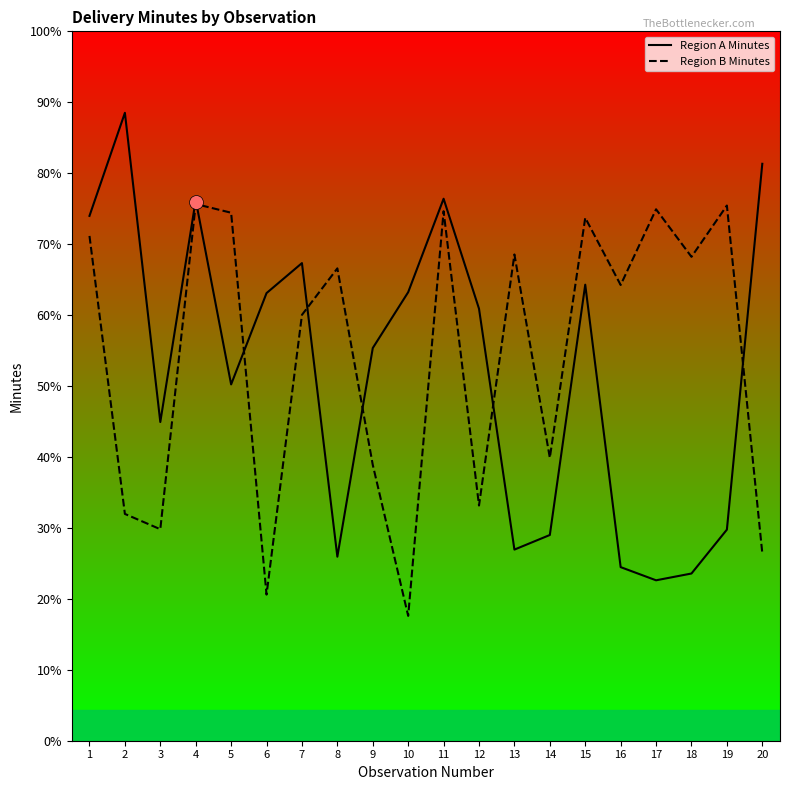

What are all the series names shown in the legend?

Region A Minutes, Region B Minutes